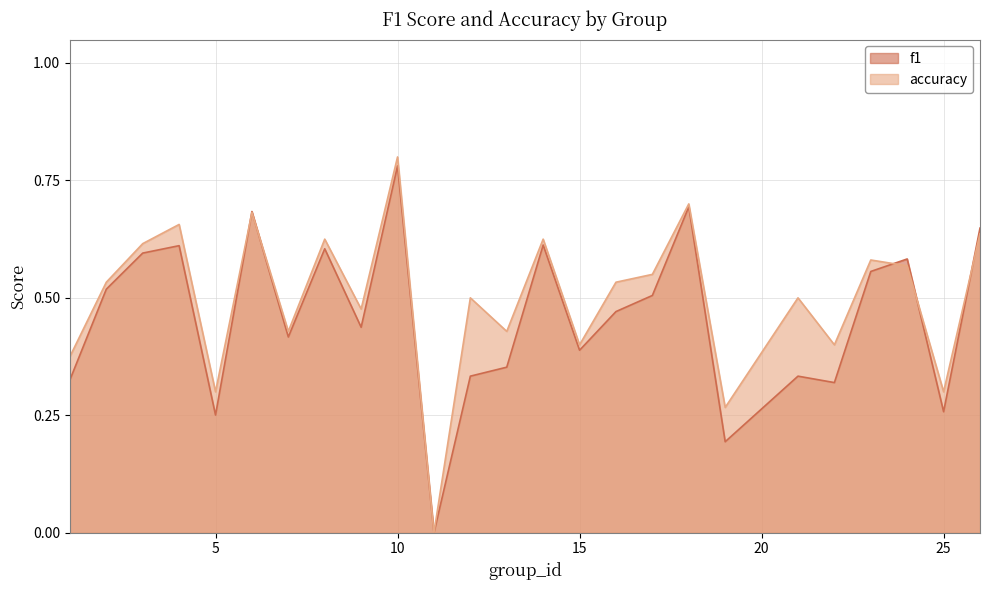

In accuracy, how many points are lower than both neighbors (excluding endpoints)?

9